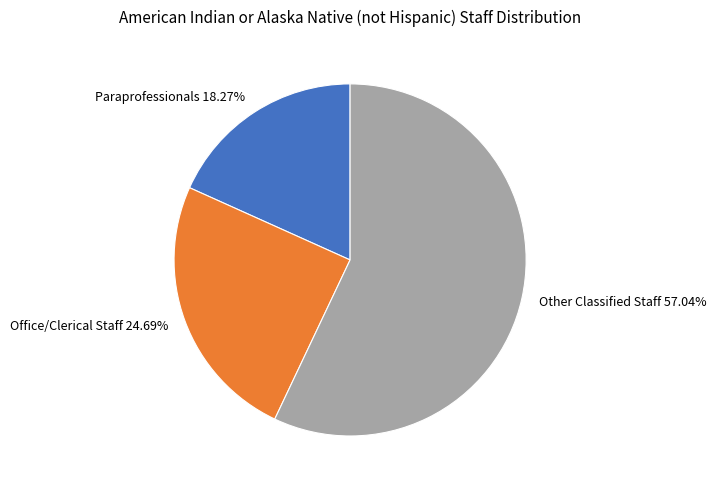

What is the ratio of the value at Other Classified Staff to the value at Office/Clerical Staff?

2.3